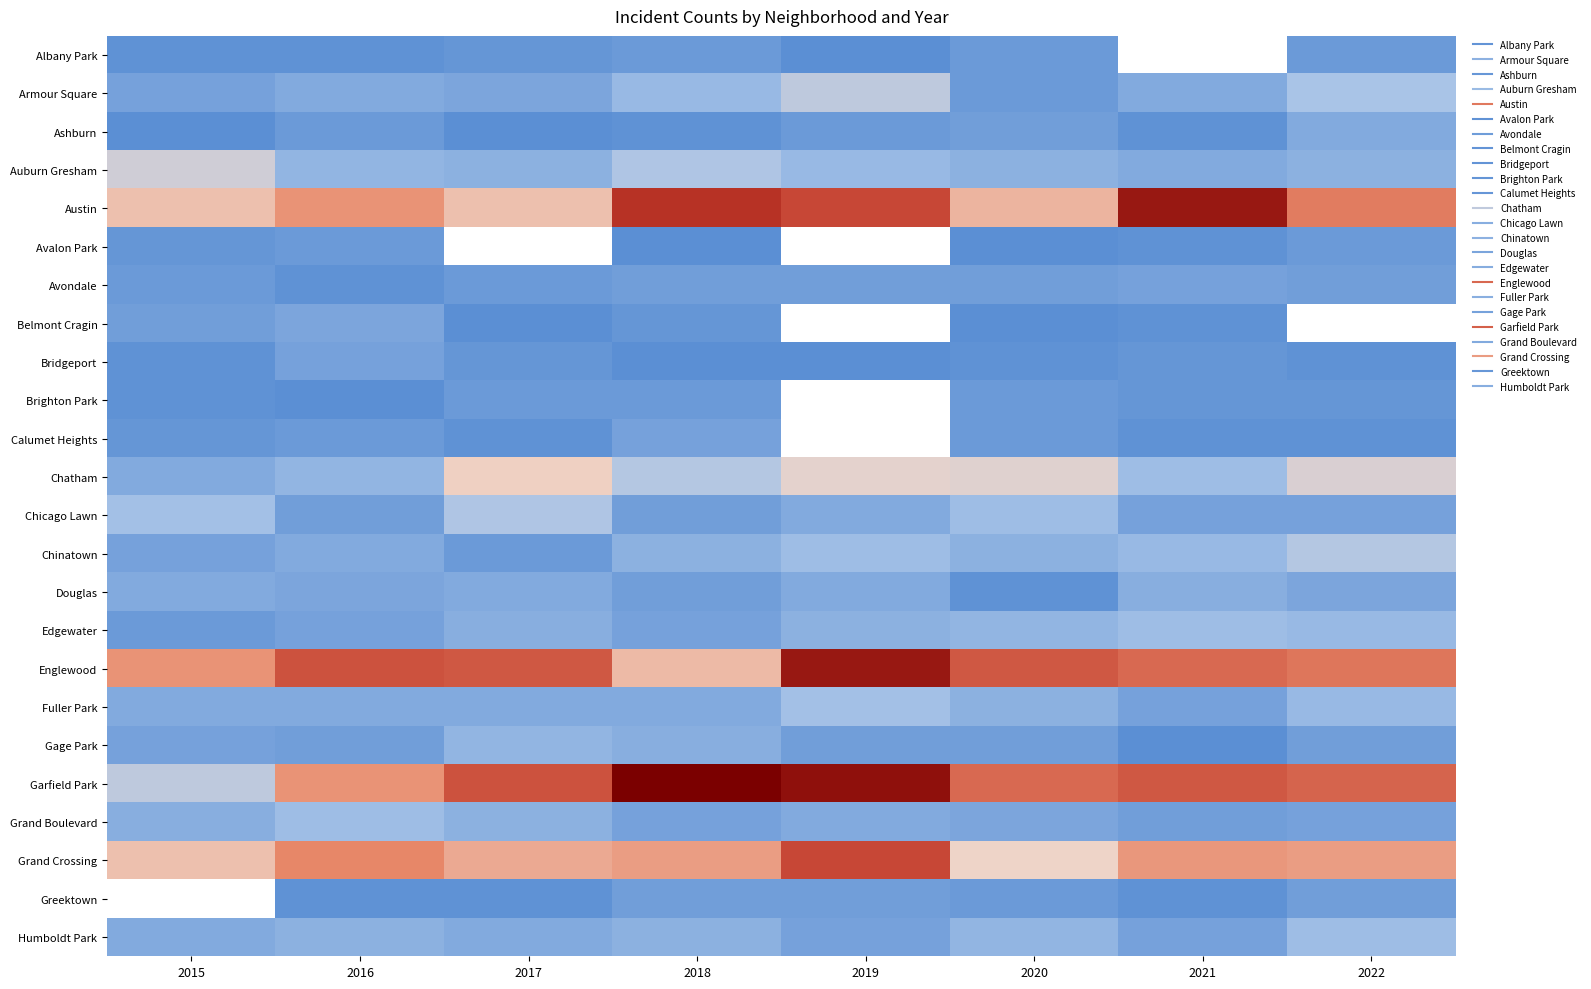

Which series changed the most between 2018 and 2020?

Austin